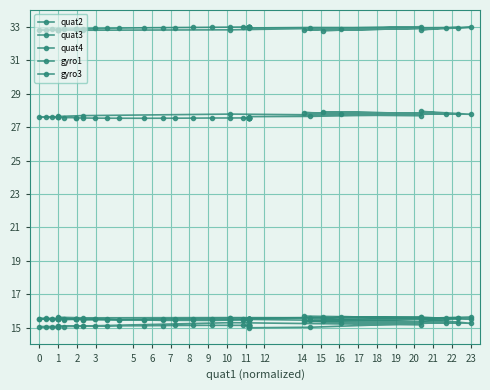

Which series has the widest spread of values?

quat3